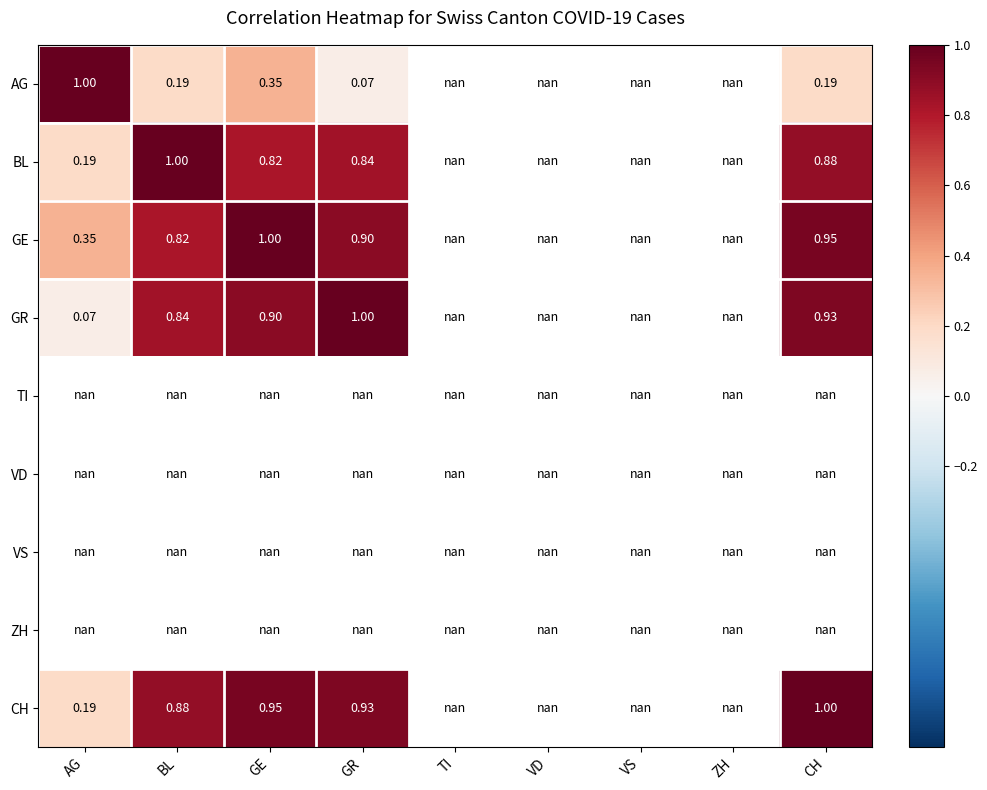

What is the minimum value shown in the chart?

0.1